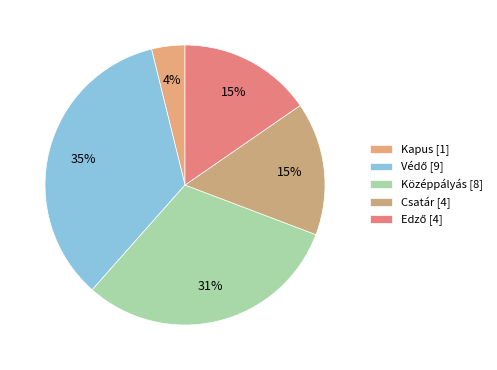

True or false: Kapus accounts for 13% of the total.

False